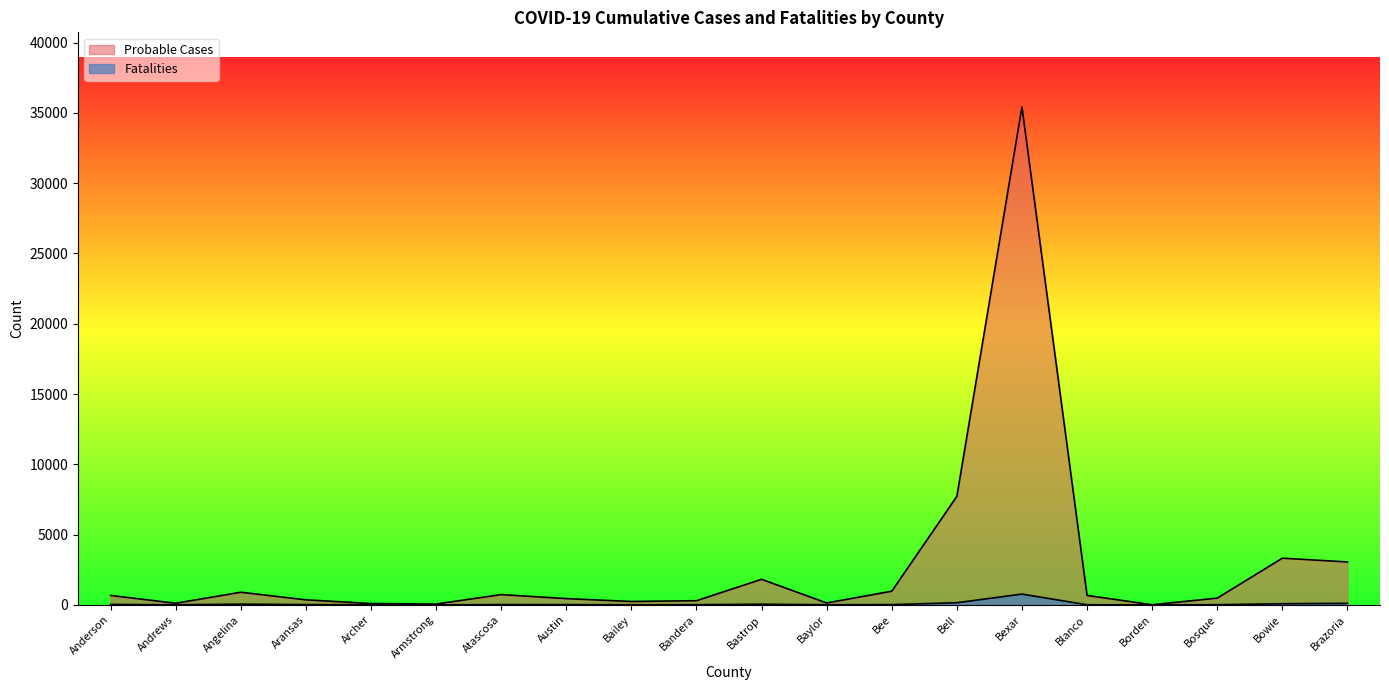

Rank the categories by Fatalities value from highest to lowest.

Bexar, Bell, Brazoria, Bowie, Angelina, Bastrop, Anderson, Aransas, Atascosa, Bee, Austin, Bandera, Bosque, Bailey, Baylor, Blanco, Andrews, Archer, Armstrong, Borden